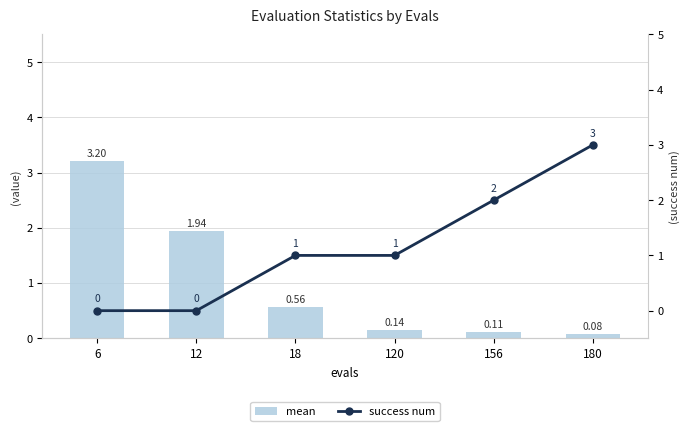

Which series changed the most between 6 and 120?

mean